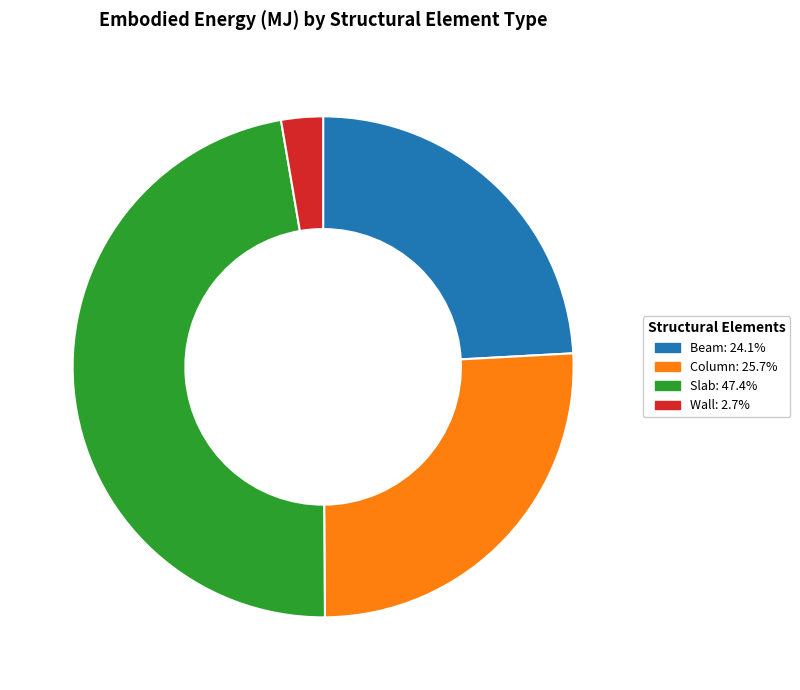

Is the sum of Slab: 47.4% and Beam: 24.1% greater than half?

Yes